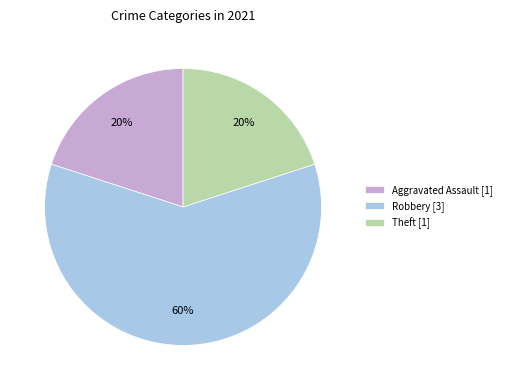

Approximately how many times larger is the value at Robbery [3] compared to Aggravated Assault [1]?

3.0